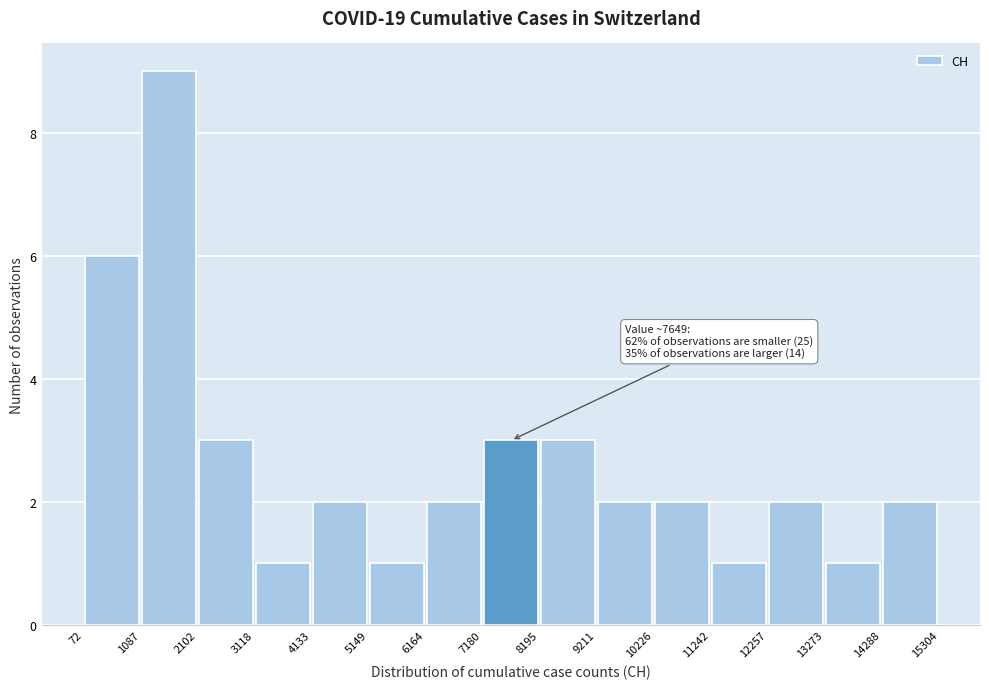

Which range on the x-axis has the tallest bar?

1087 to 2102